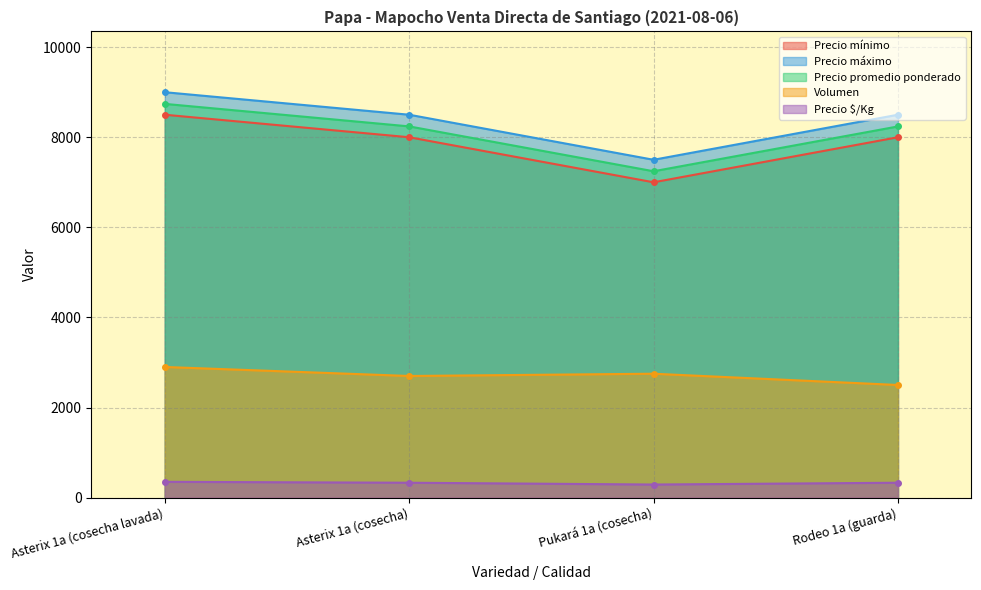

How many data points in Precio $/Kg are above 330?

1